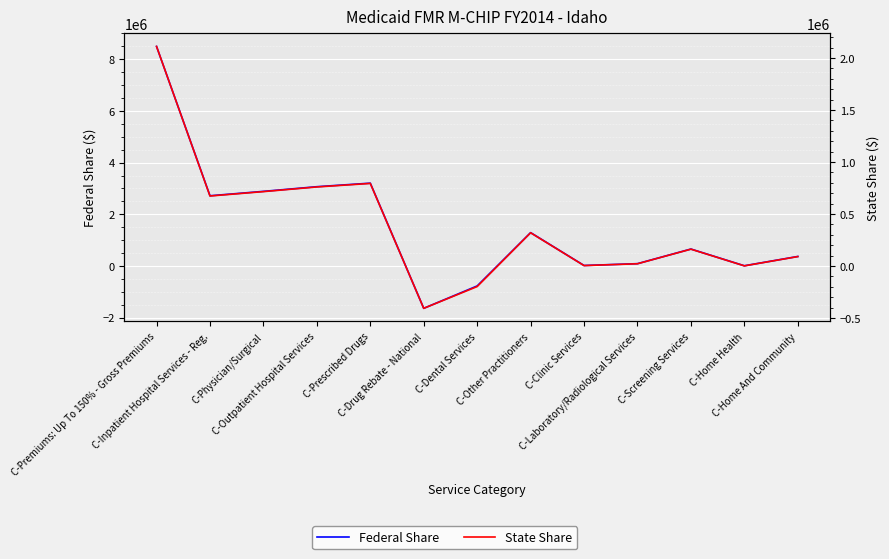

List the series in order of their peak value, lowest first.

State Share, Federal Share